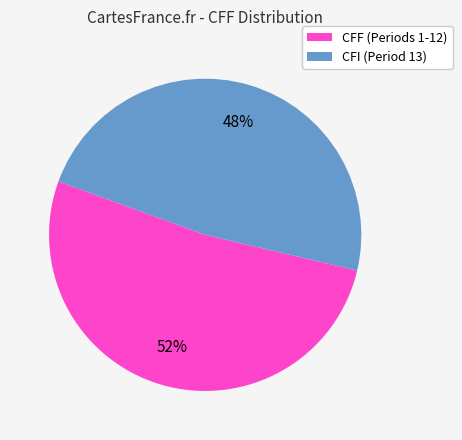

Does any single category account for the majority?

Yes